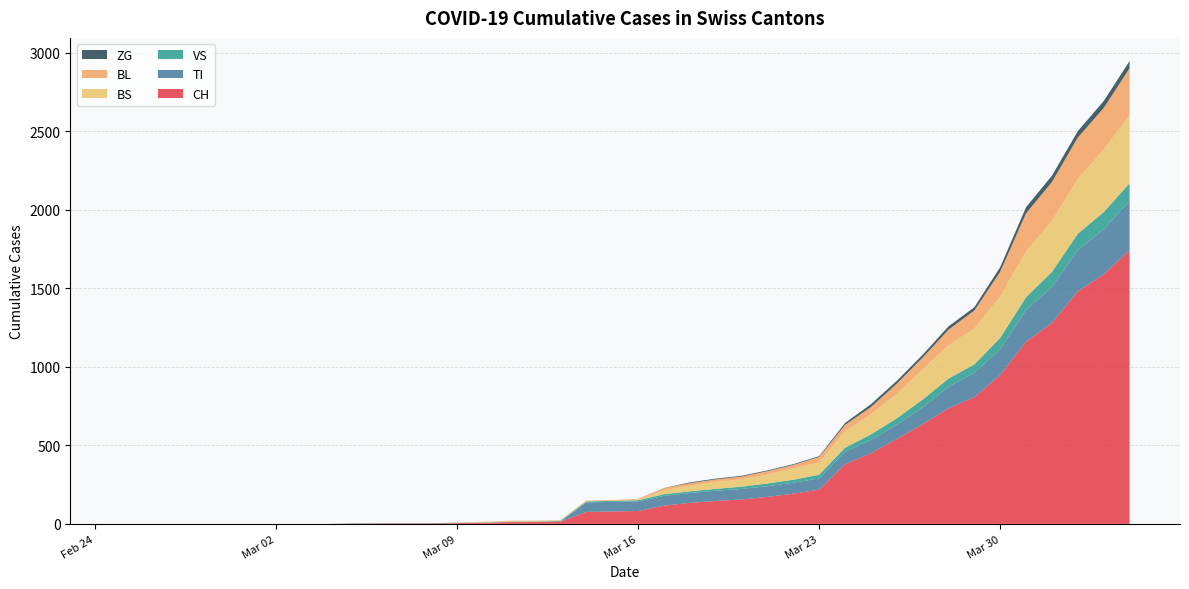

Reading left to right, list all the values displayed in this chart.

CH: 0	0	0	0	0	0	0	0	0	2	3	3	3	5	6	11	12	14	76	79	82	116	134	146	155	172	192	218	380	449	540	634	736	806	948	1160	1279	1480	1588	1742
TI: 0	0	0	0	0	0	0	0	0	0	0	0	0	0	0	0	0	0	61	61	61	62	62	65	67	68	70	71	80	85	91	107	136	155	165	202	229	263	287	314
VS: 0	0	0	0	0	0	0	0	0	2	2	2	2	2	2	3	3	5	6	6	8	11	11	12	15	17	19	24	25	35	41	50	53	54	71	81	96	104	109	112
BS: 0	0	0	0	0	0	0	0	0	0	0	0	0	0	4	4	4	4	4	0	4	25	36	44	46	57	73	78	105	128	155	191	211	228	263	292	323	350	397	434
BL: 0	0	0	0	0	0	0	0	0	0	0	0	0	1	2	2	2	2	2	5	5	13	16	16	18	21	21	35	40	46	65	76	100	115	158	242	249	262	266	298
ZG: 0	0	0	0	0	0	0	0	0	0	0	0	0	0	0	0	0	0	0	0	0	1	5	5	5	5	5	5	12	18	18	18	21	21	29	39	40	41	44	46